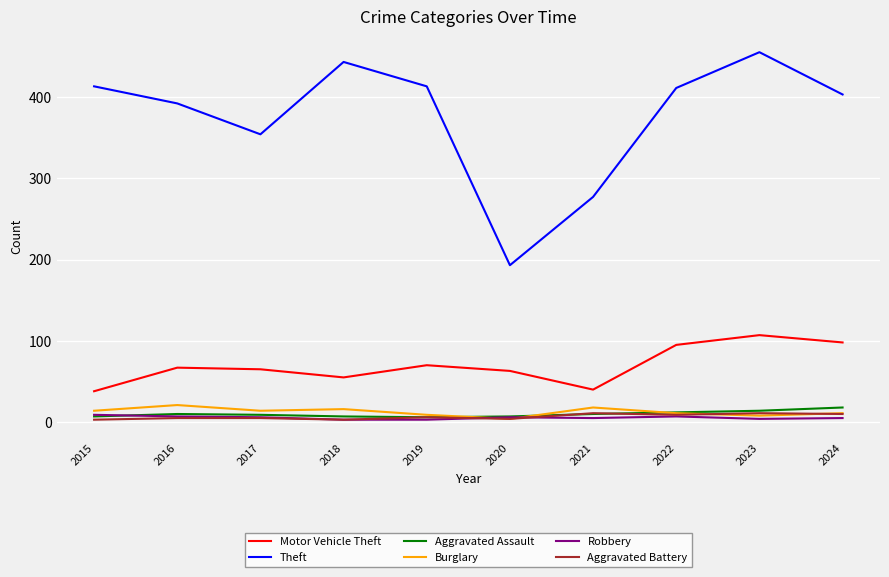

What is the minimum value shown in the chart?

3